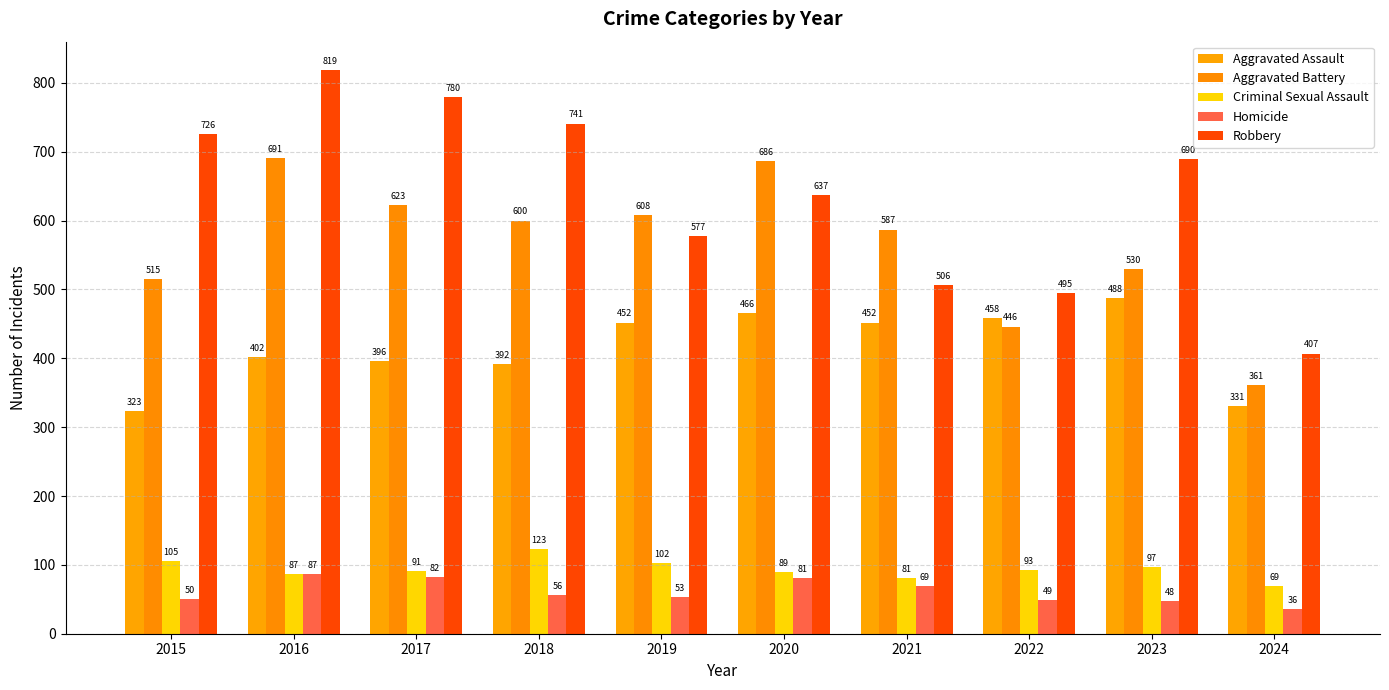

Which category has the highest value in the Criminal Sexual Assault series?

2018